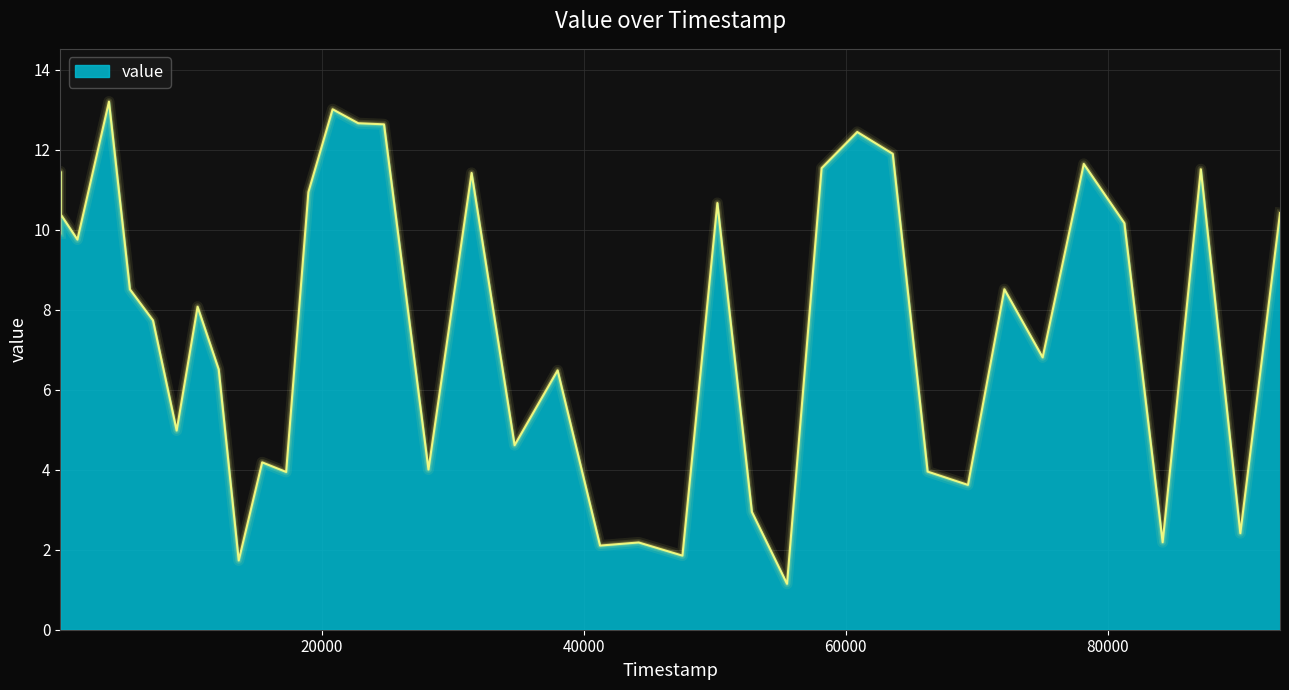

What is the minimum value shown in the chart?

1.1